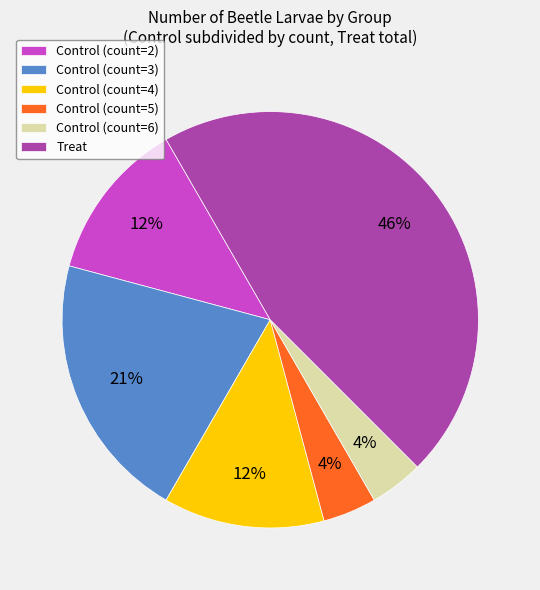

What percentage is the Treat slice, to the nearest percent?

46%